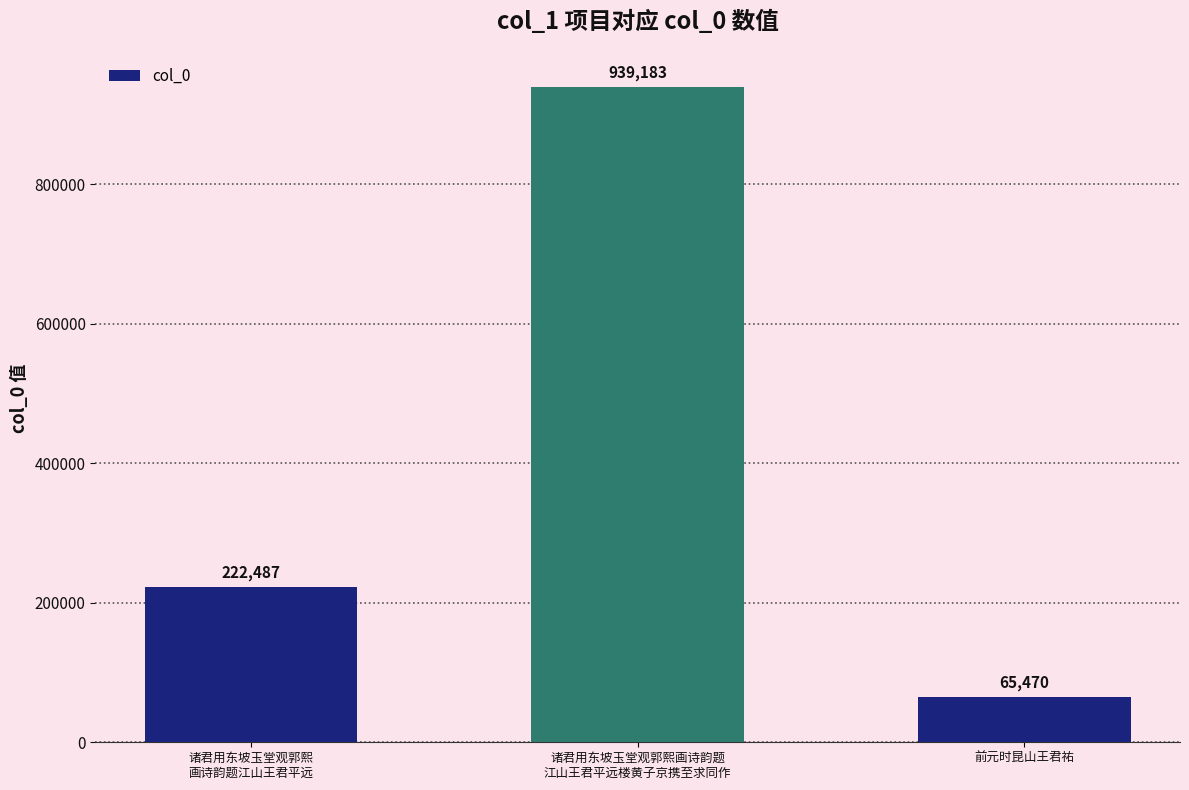

List the labels in order of value, largest first.

诸君用东坡玉堂观郭熙画诗韵题
江山王君平远楼黄子京携至求同作, 诸君用东坡玉堂观郭熙
画诗韵题江山王君平远, 前元时昆山王君祐